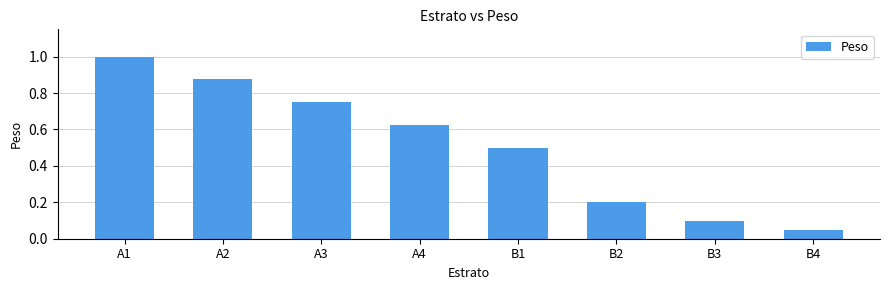

At which category does the chart reach its peak across all series?

A1